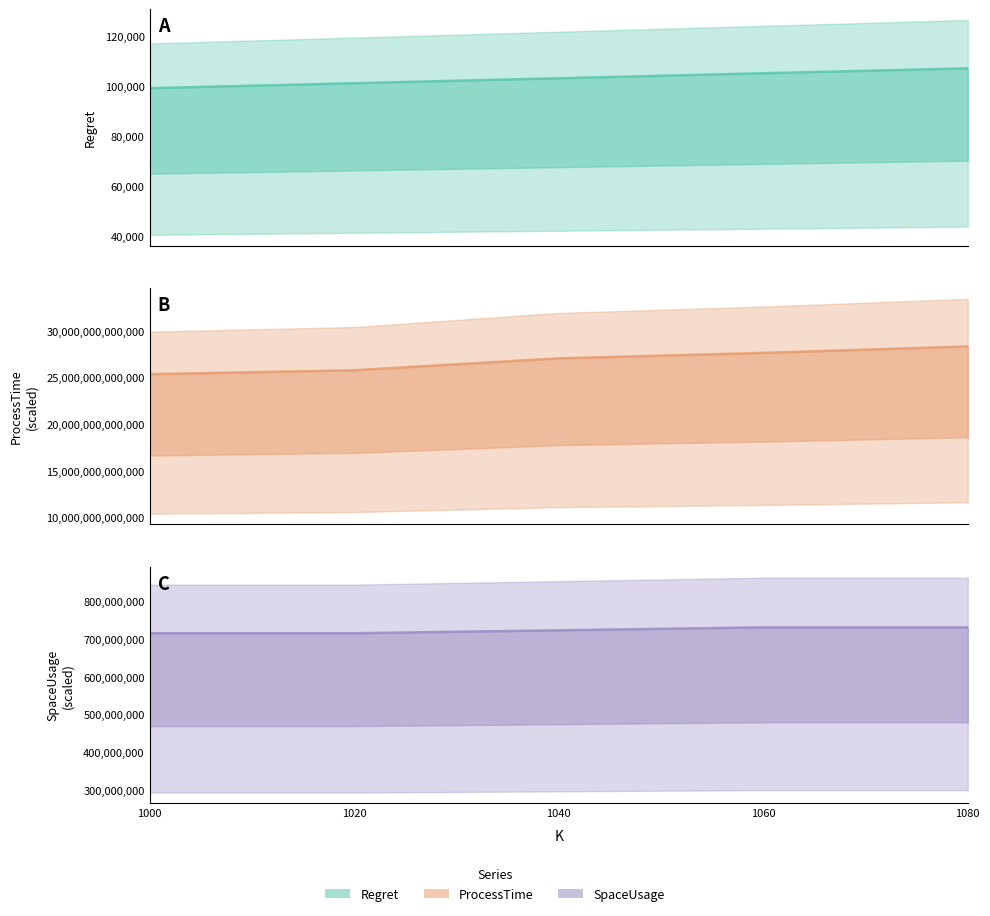

At which category does the chart reach its peak across all series?

1080